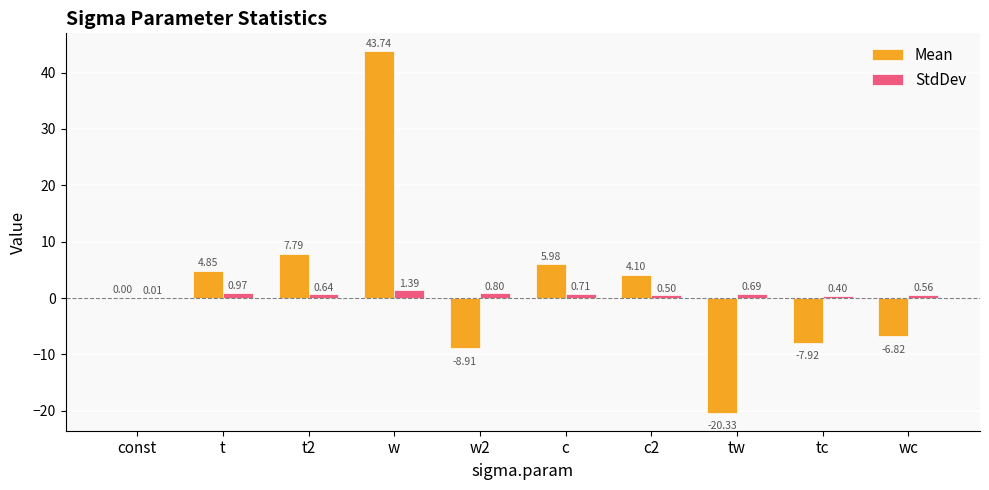

What is the sum of all StdDev values?

6.7